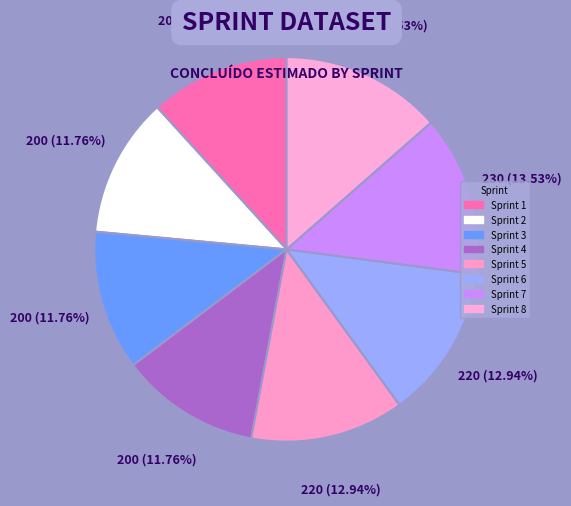

True or false: Sprint 2 accounts for 27% of the total.

False